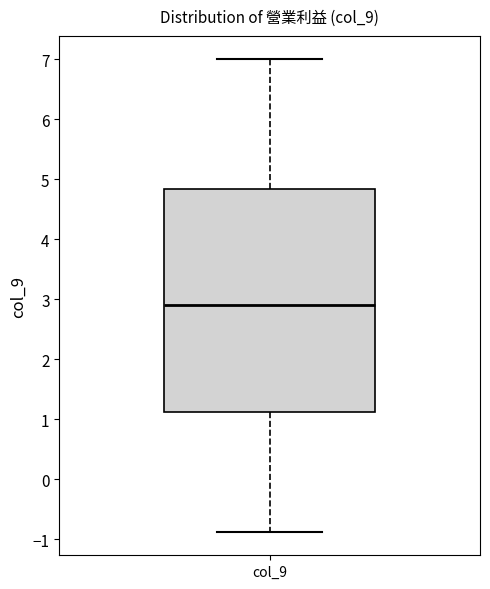

Read this box plot against the y-axis: the position of the median line, the range covered by the box, and the ends of both whiskers. The values are not printed on the chart, so give them approximately, as read against the axis.

median 2.9, box 1.1 to 4.8, whiskers -0.9 to 7.0